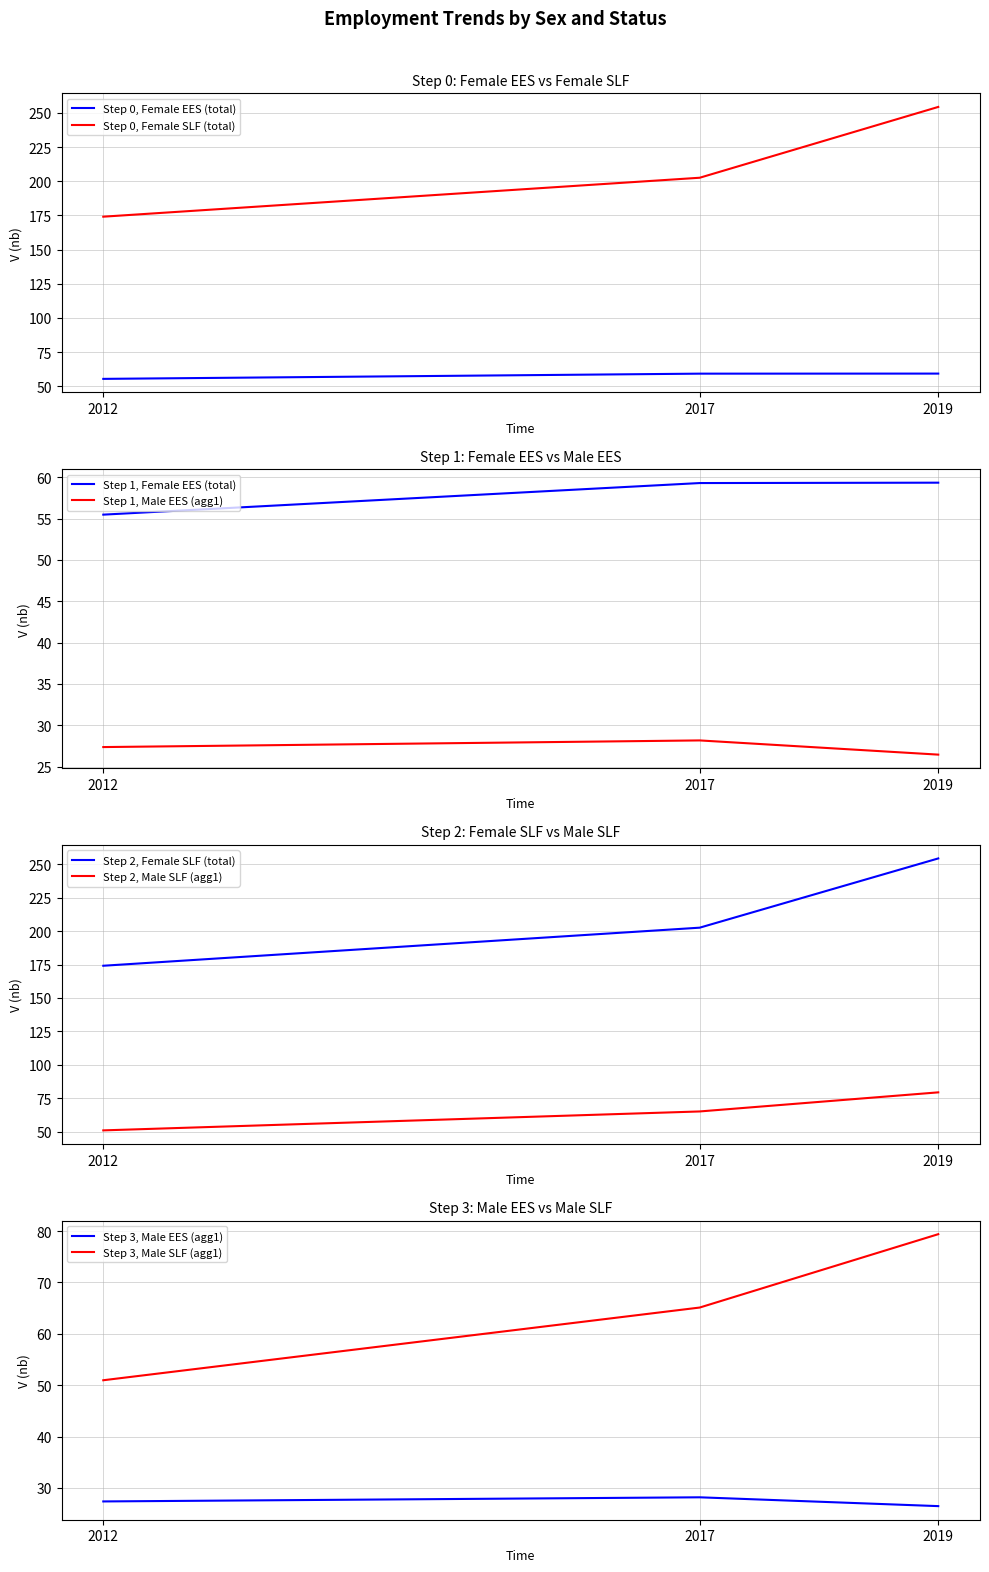

What is the maximum value for sex_f / ste_aggregate_ees?

59.3